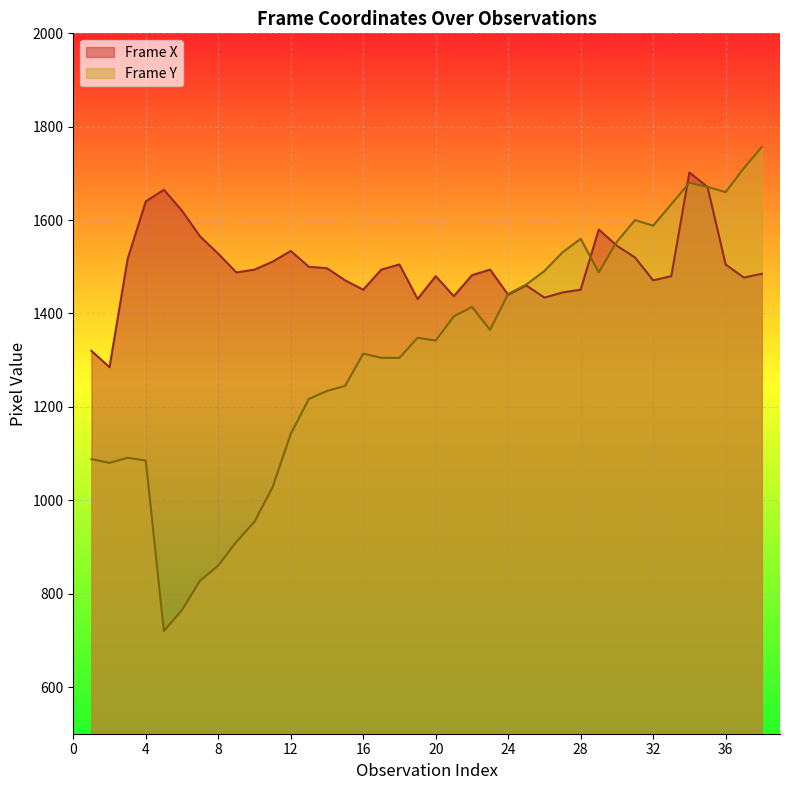

At 8, list the series in order from smallest to largest.

Frame Y, Frame X